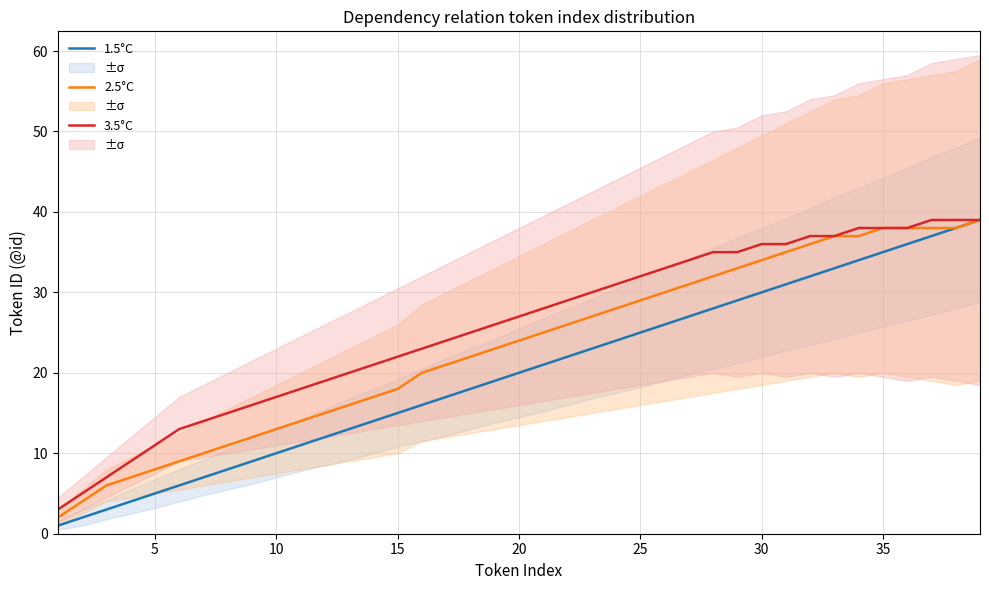

True or false: 2.5°C has more than 2 points higher than both neighbors.

False